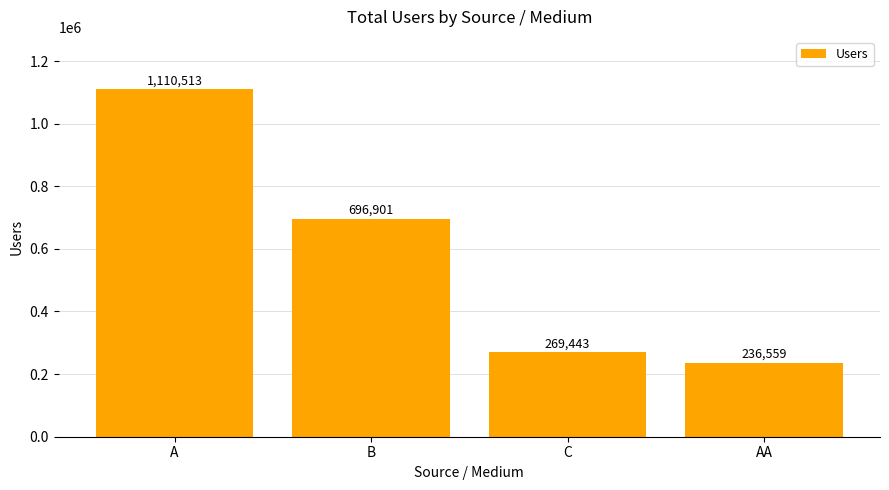

Rank the categories by value from highest to lowest.

A, B, C, AA